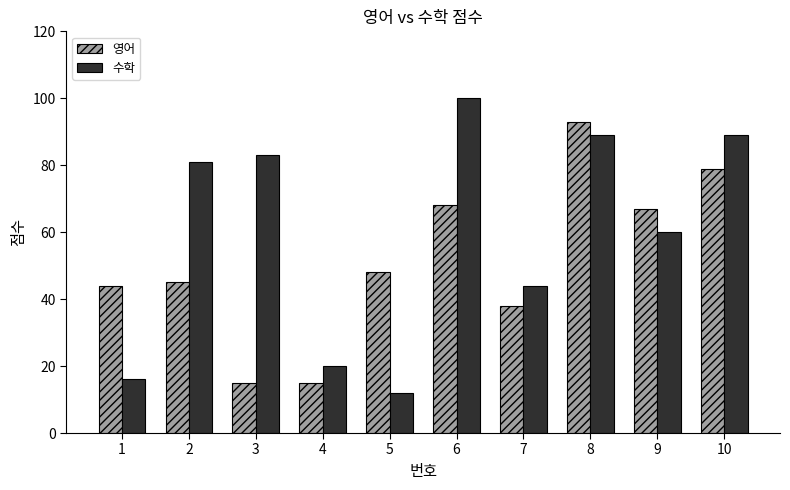

What is the highest value of the 영어 series?

93